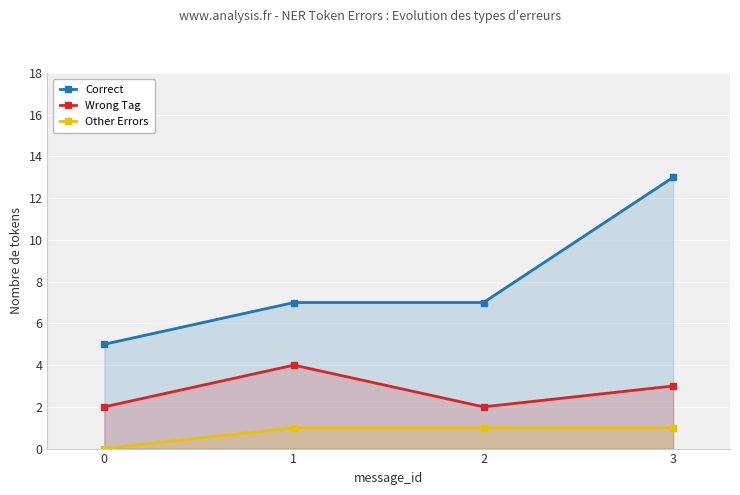

Is the value of Other Errors at 1 greater than the value of Wrong Tag at 3?

No